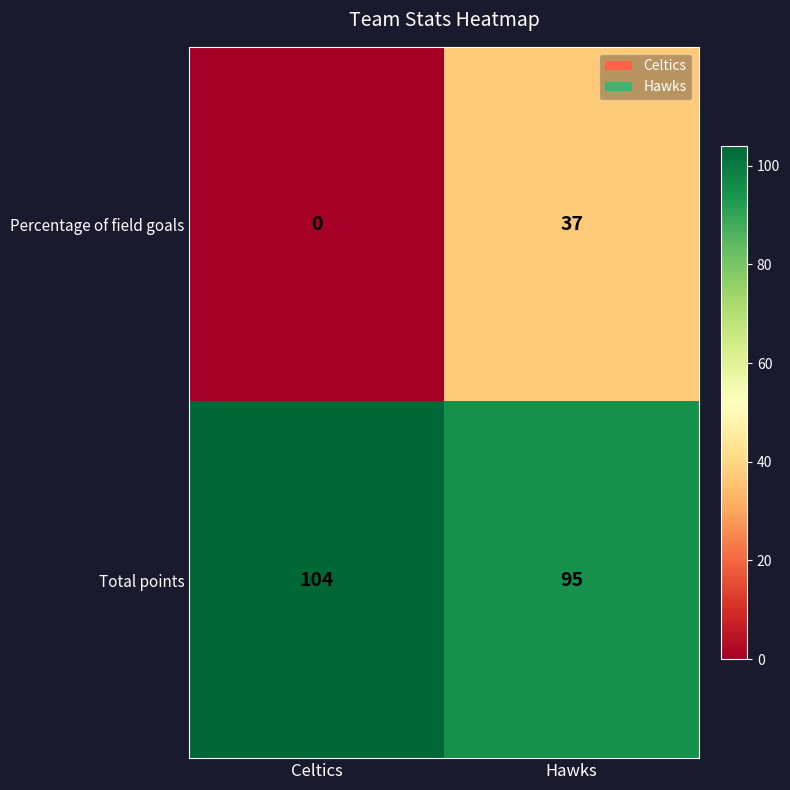

Which series has the largest total across all categories?

Total points